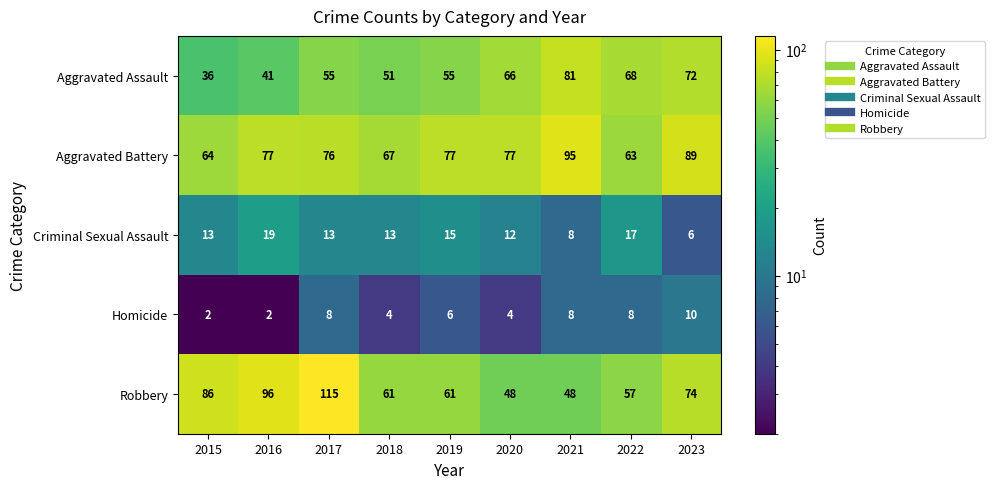

Which series has the widest spread of values?

Robbery